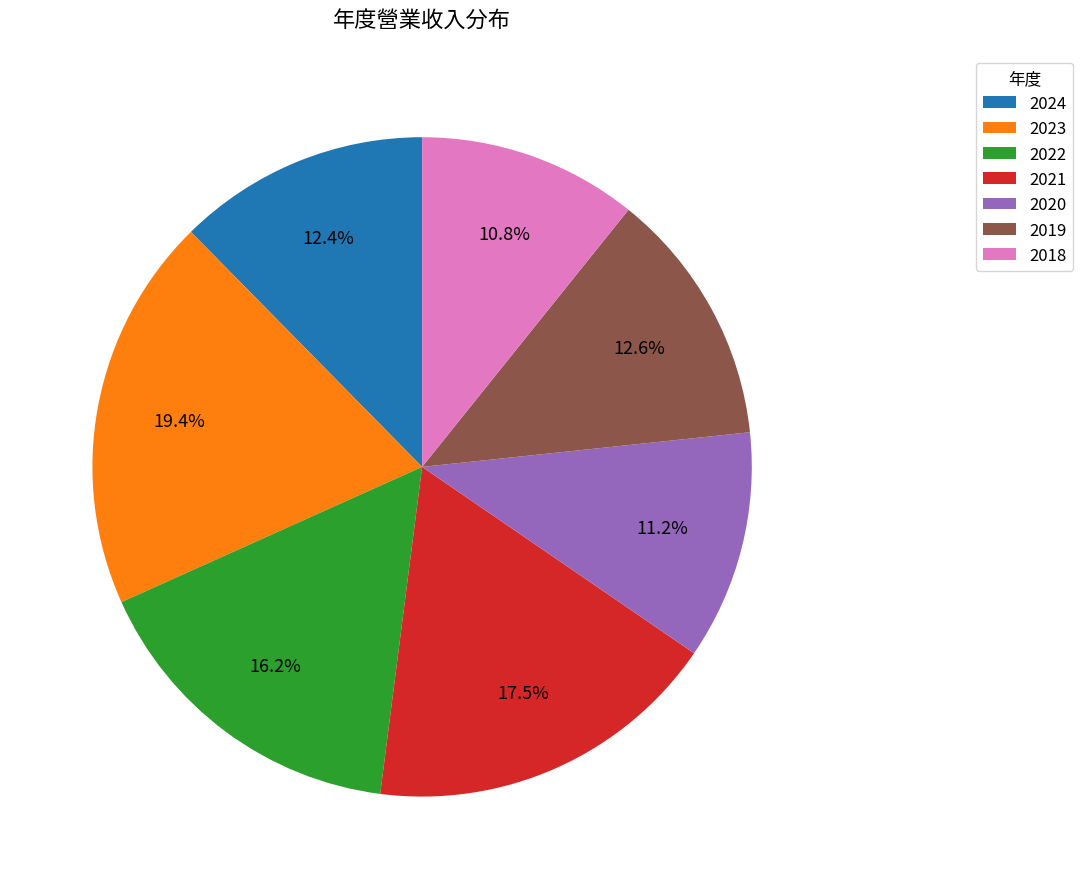

To the nearest percent, what is the average slice percentage?

14%